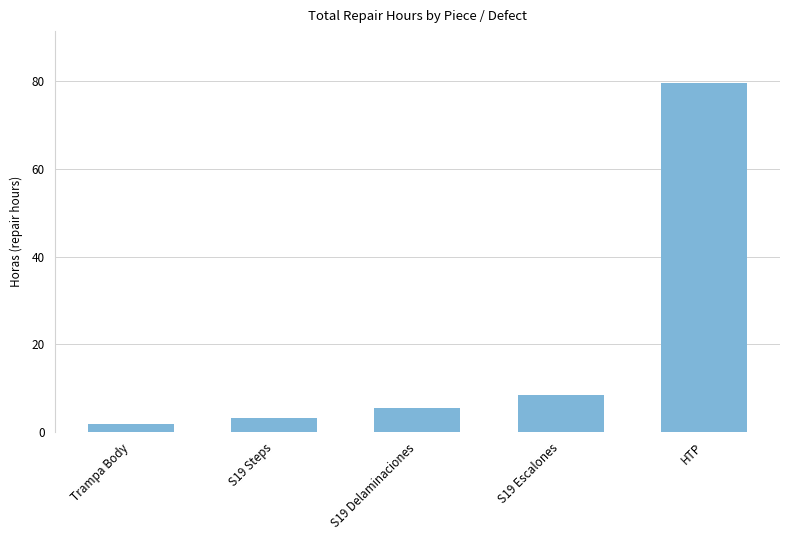

What is the sum of the values at Trampa Body and S19 Steps?

5.0